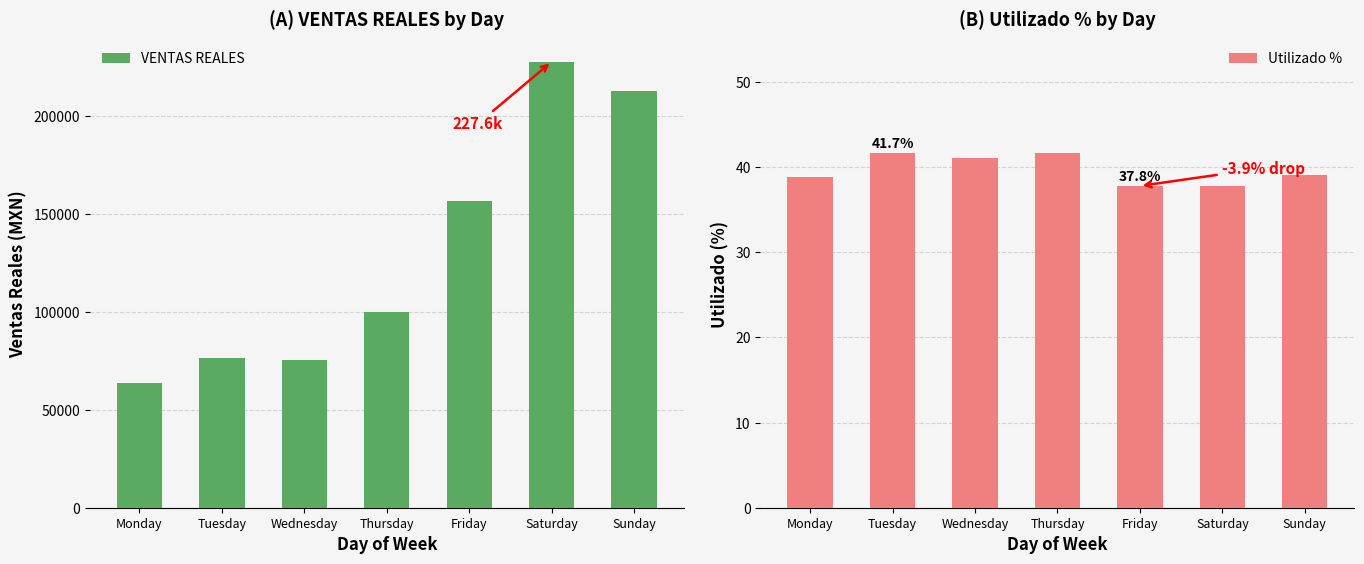

Rank the series by their maximum value, from highest to lowest.

VENTAS REALES, Utilizado %